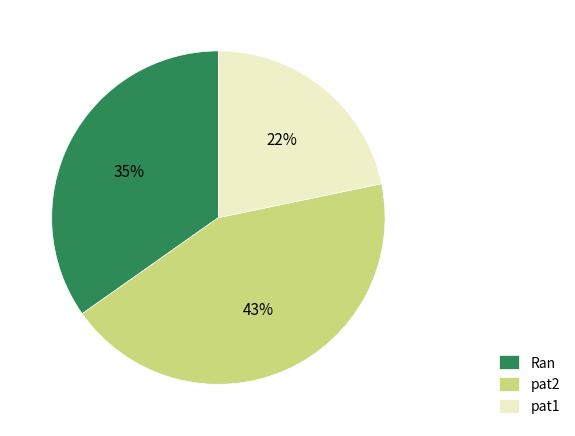

To the nearest percent, what is the combined percentage of Ran and pat2?

78%